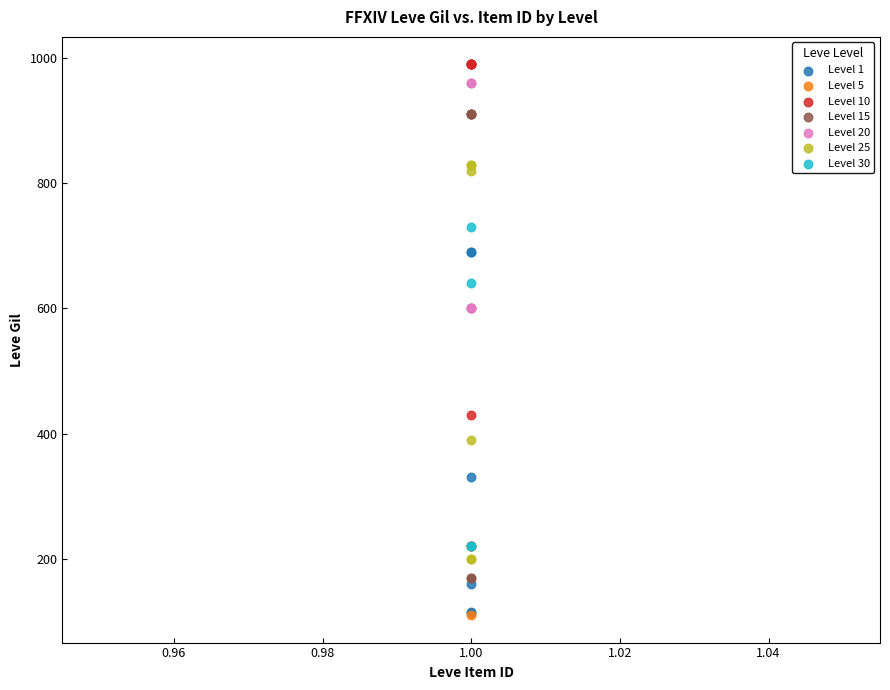

Which series has the largest Y range (max minus min)?

Level 15